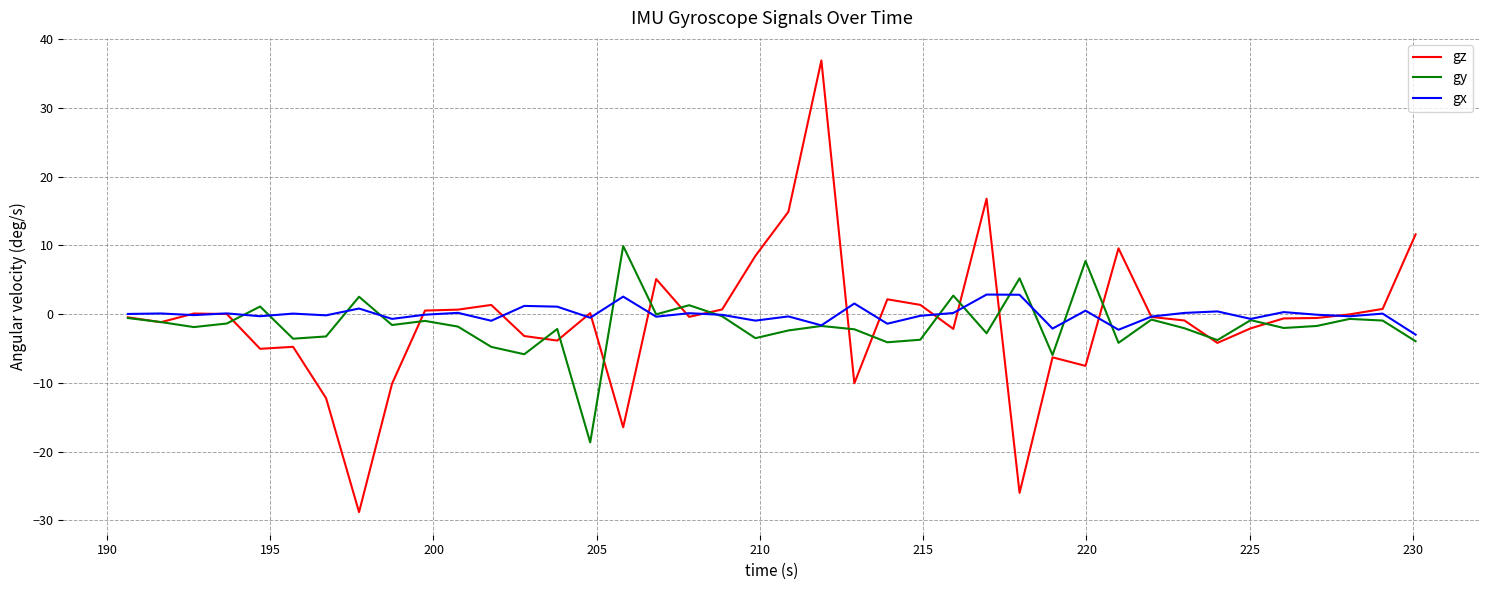

Which series has the widest spread of values?

gz